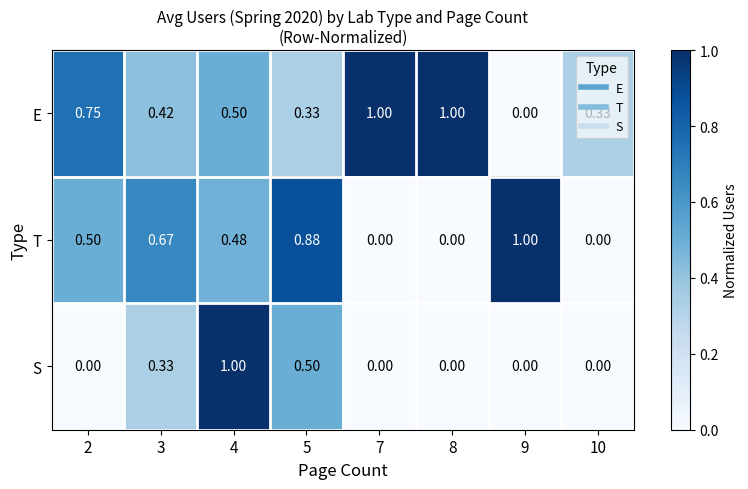

Rank the series by their average value, from highest to lowest.

E, T, S